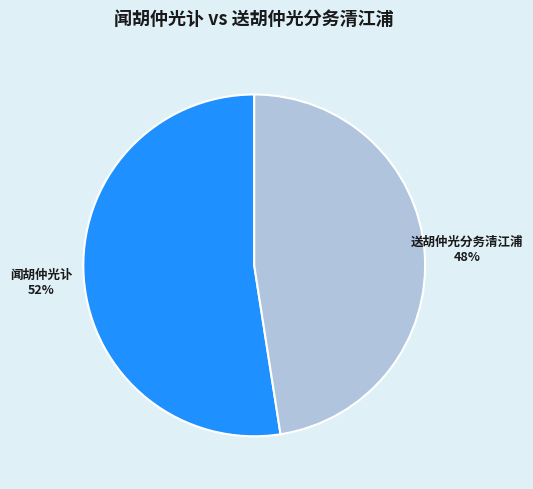

Approximately how many times larger is the value at 送胡仲光分务清江浦 compared to 闻胡仲光讣?

0.9